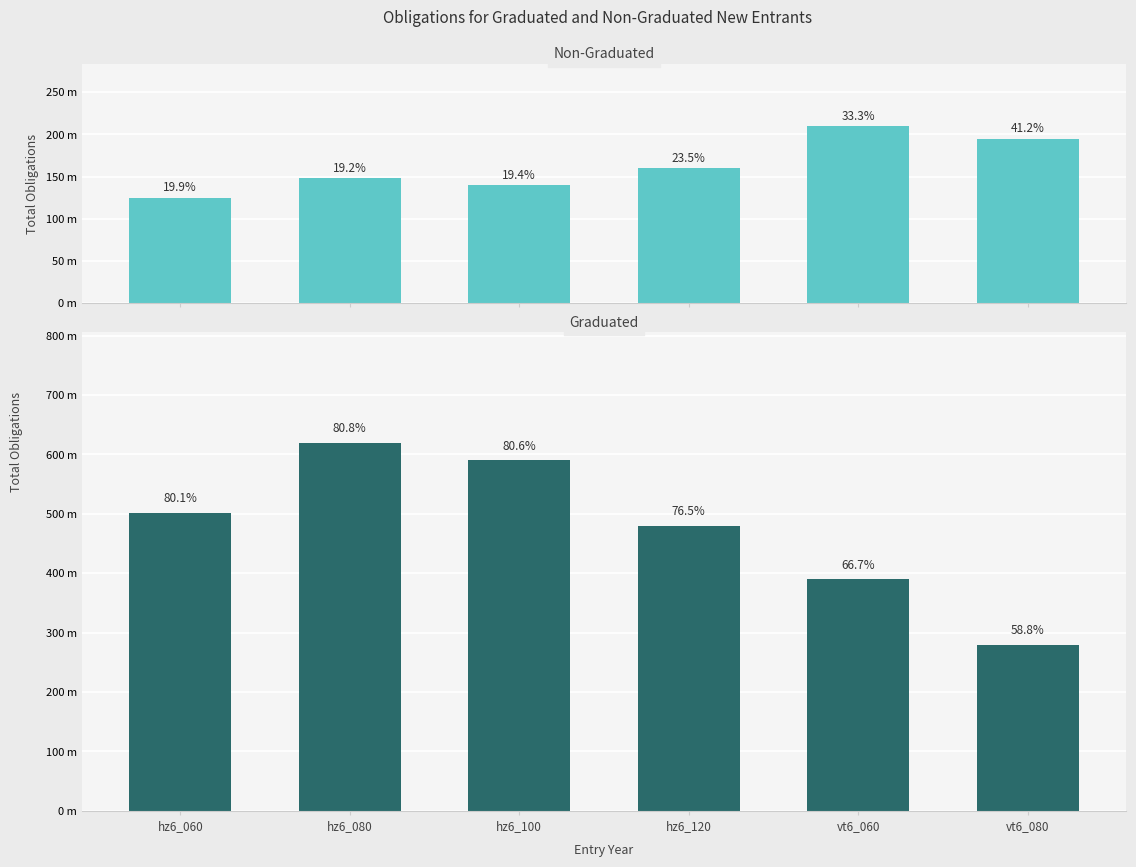

What is the difference between the Non-Graduated values at hz6_120 and hz6_080?

12